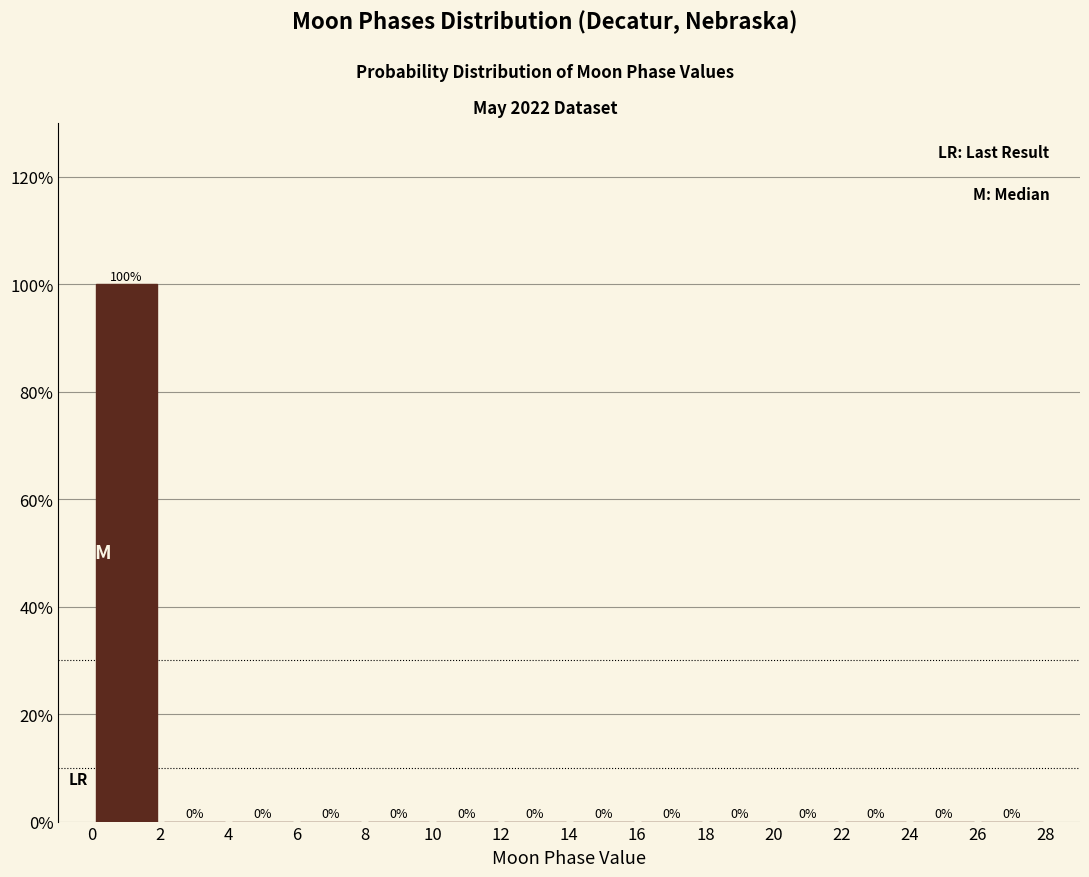

Reading left to right, list every bar in this chart as the range it spans on the x-axis followed by its height.

0 to 2: 100
2 to 4: 0
4 to 6: 0
6 to 8: 0
8 to 10: 0
10 to 12: 0
12 to 14: 0
14 to 16: 0
16 to 18: 0
18 to 20: 0
20 to 22: 0
22 to 24: 0
24 to 26: 0
26 to 28: 0